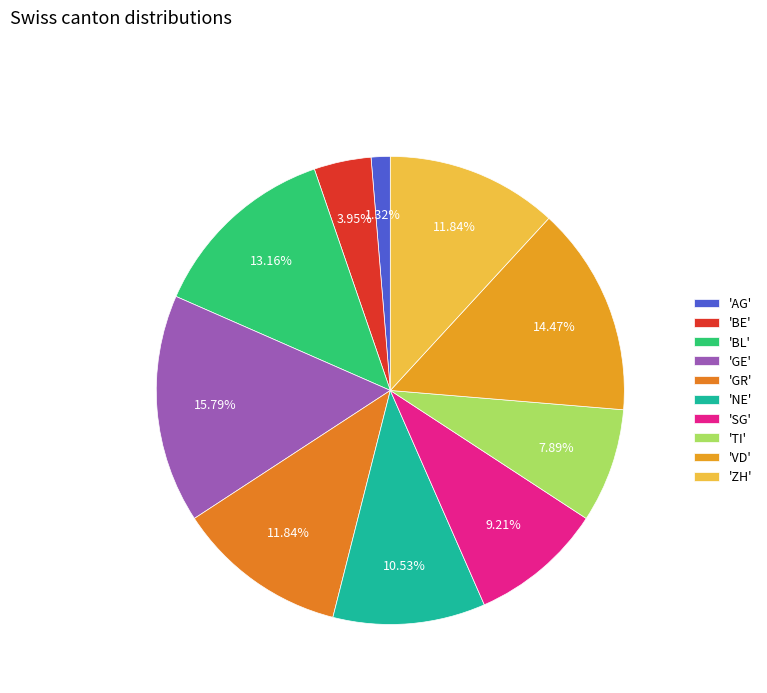

What is the largest slice in the pie chart?

GE